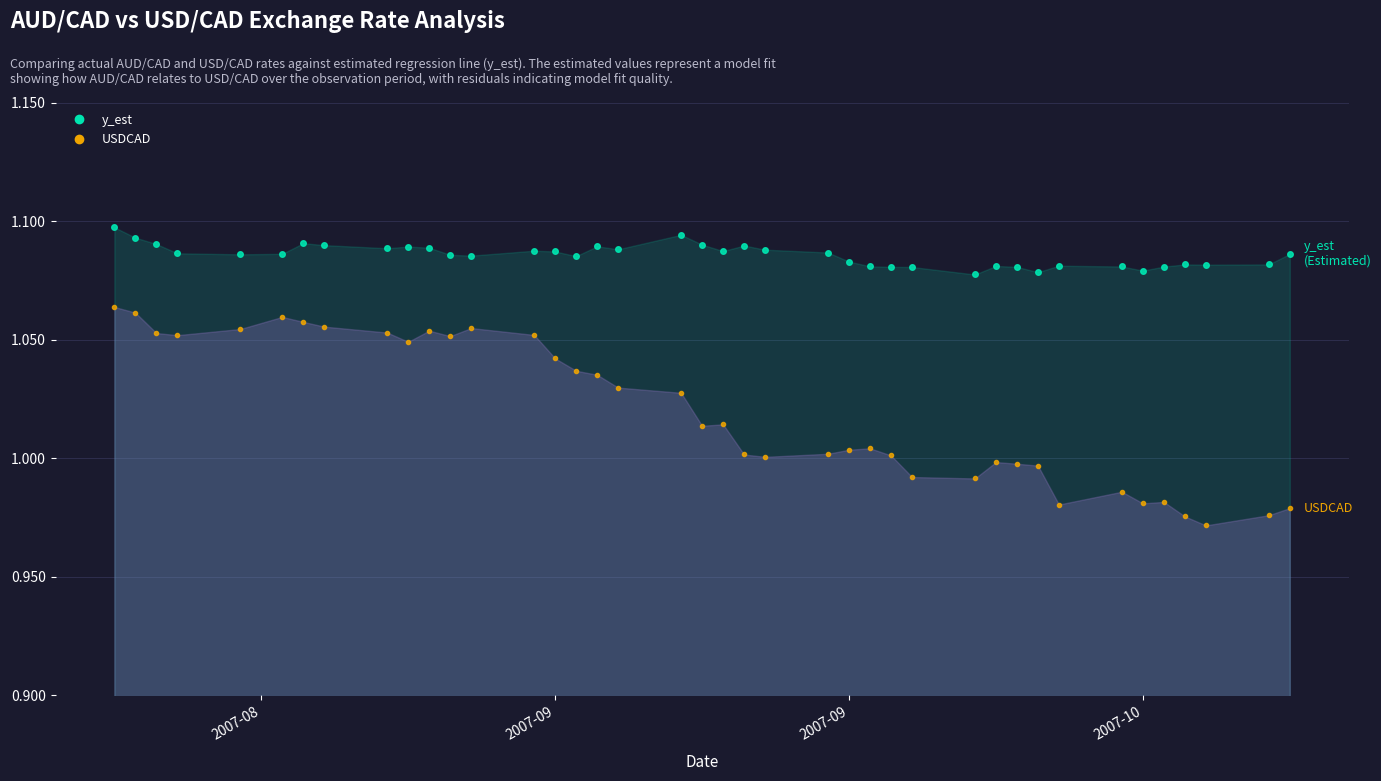

At which label does USDCAD reach its peak?

2007-08